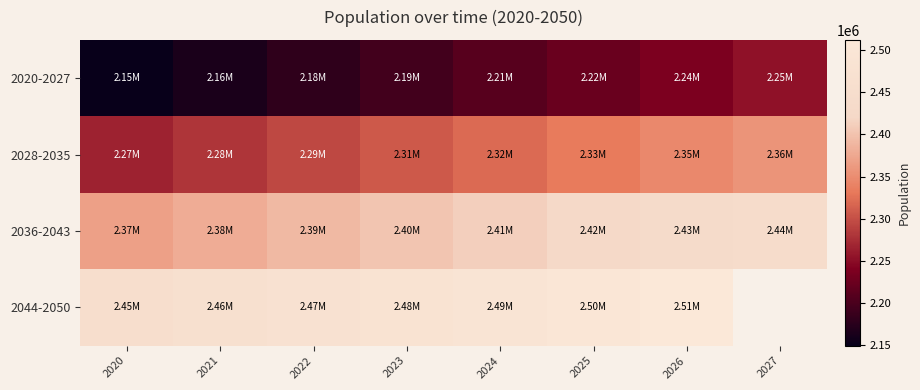

Rank the series by their maximum value, from highest to lowest.

2044-2050, 2036-2043, 2028-2035, 2020-2027